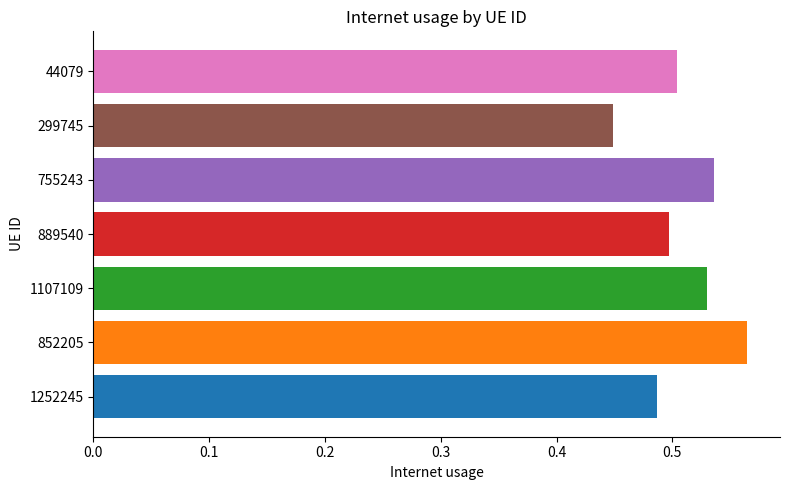

The chart shows a value of 0.1 at 299745. True or false?

False